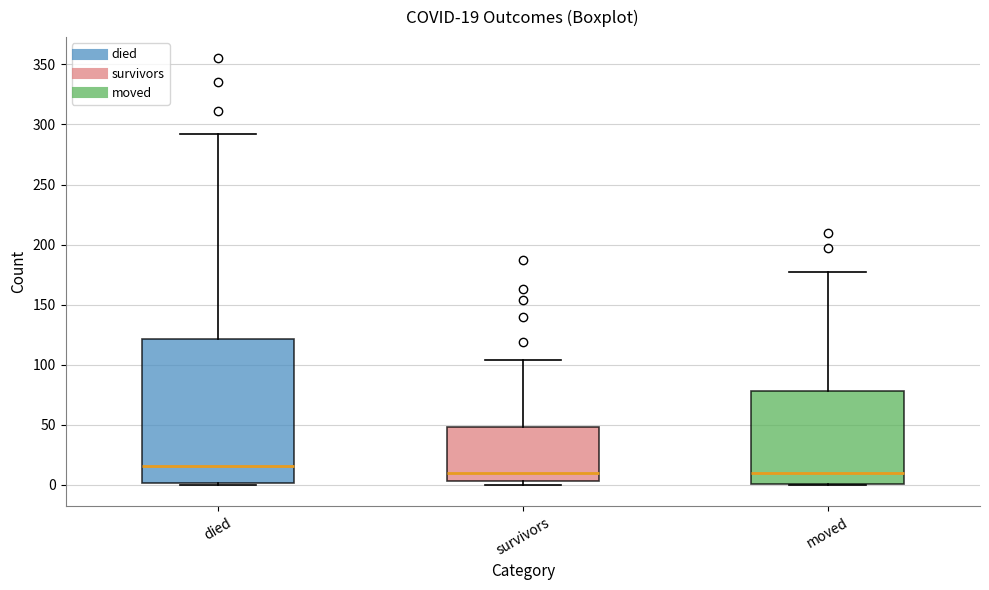

Which box has the highest median line?

died